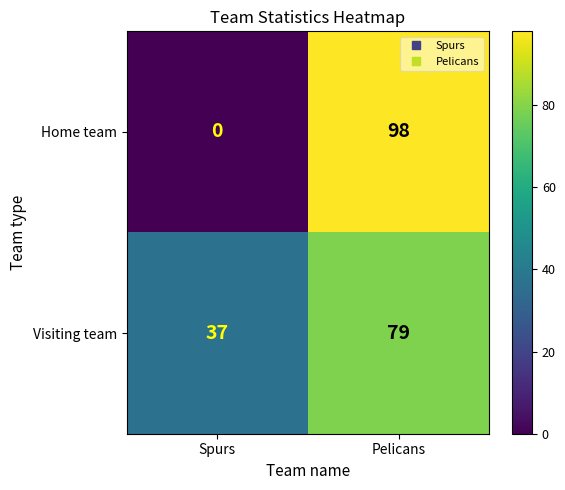

How many categories are shown in the chart?

2